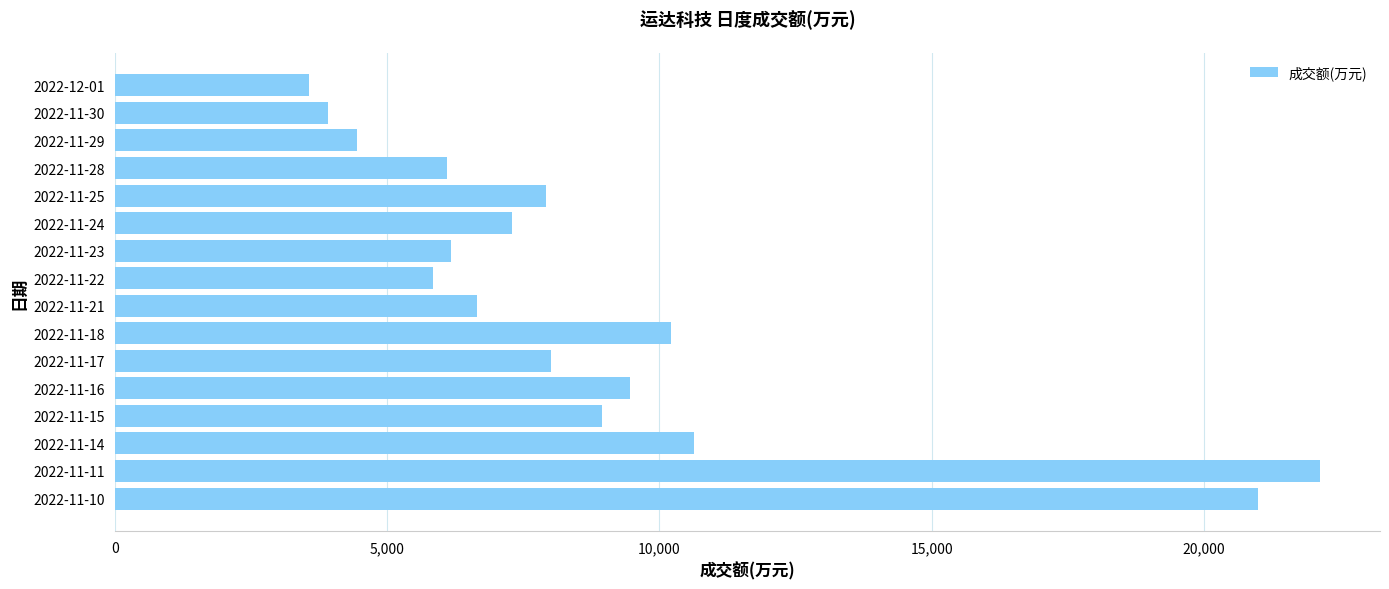

Does the chart contain stacked bars?

No